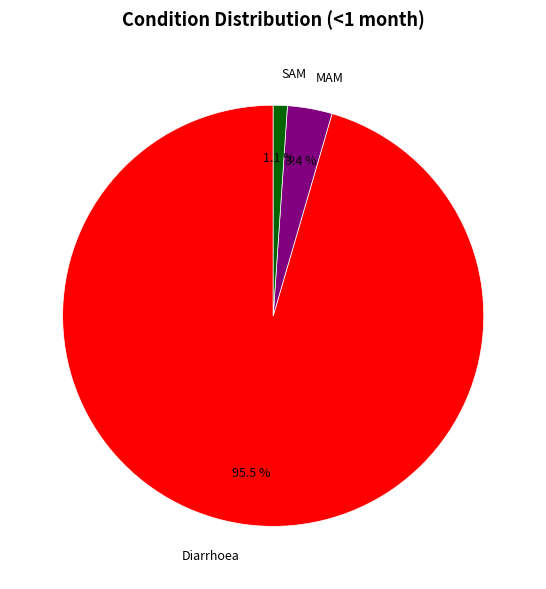

What is the total percentage of SAM and Diarrhoea?

96.6%